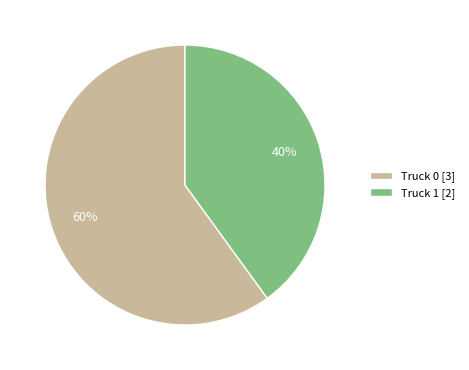

True or false: Truck 0 accounts for 60% of the total.

True